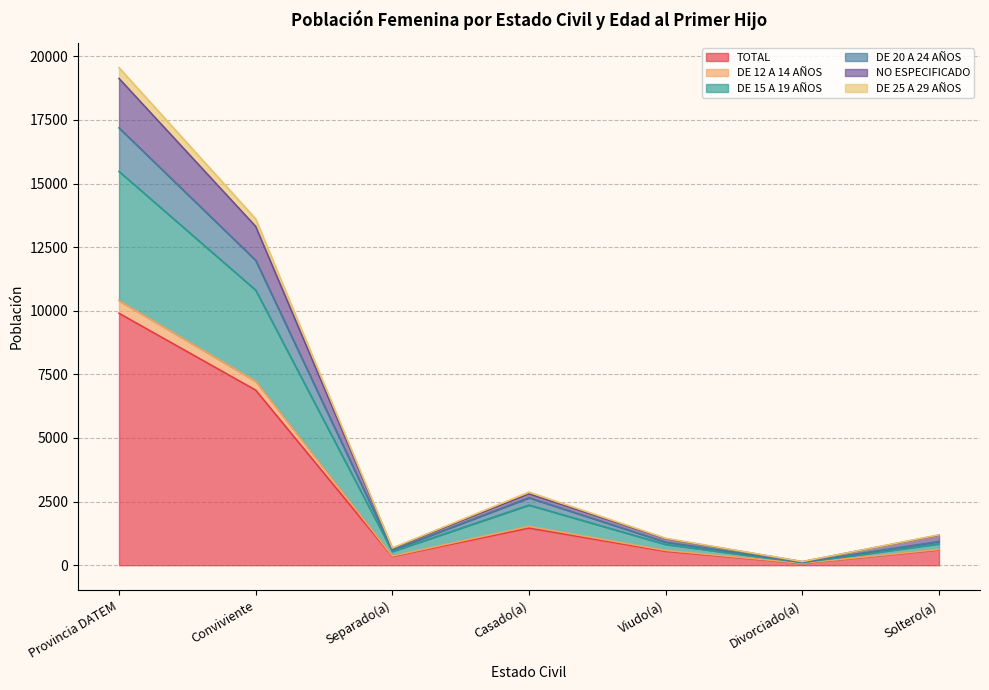

Where is DE 15 A 19 AÑOS nearest to the value 8653?

Conviviente